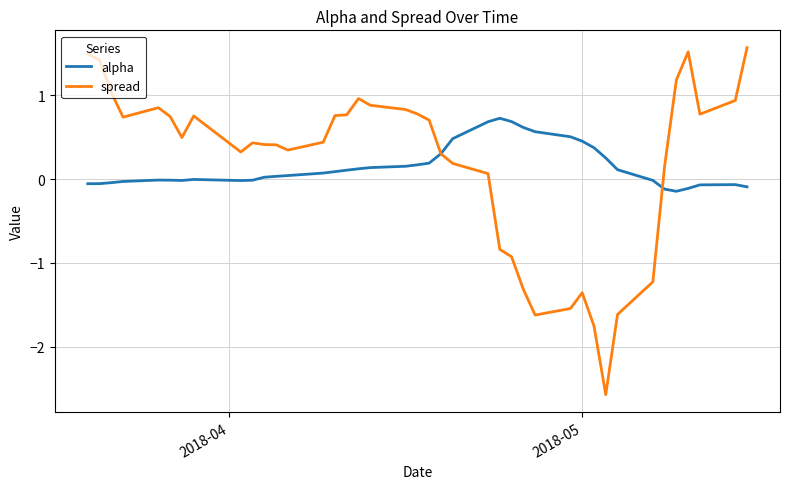

What is the highest value of the spread series?

1.6